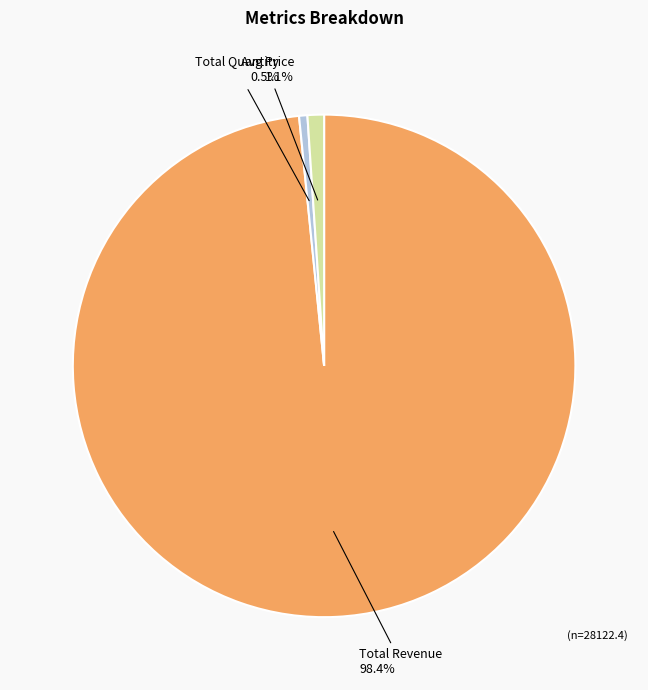

Does any single category account for the majority?

Yes